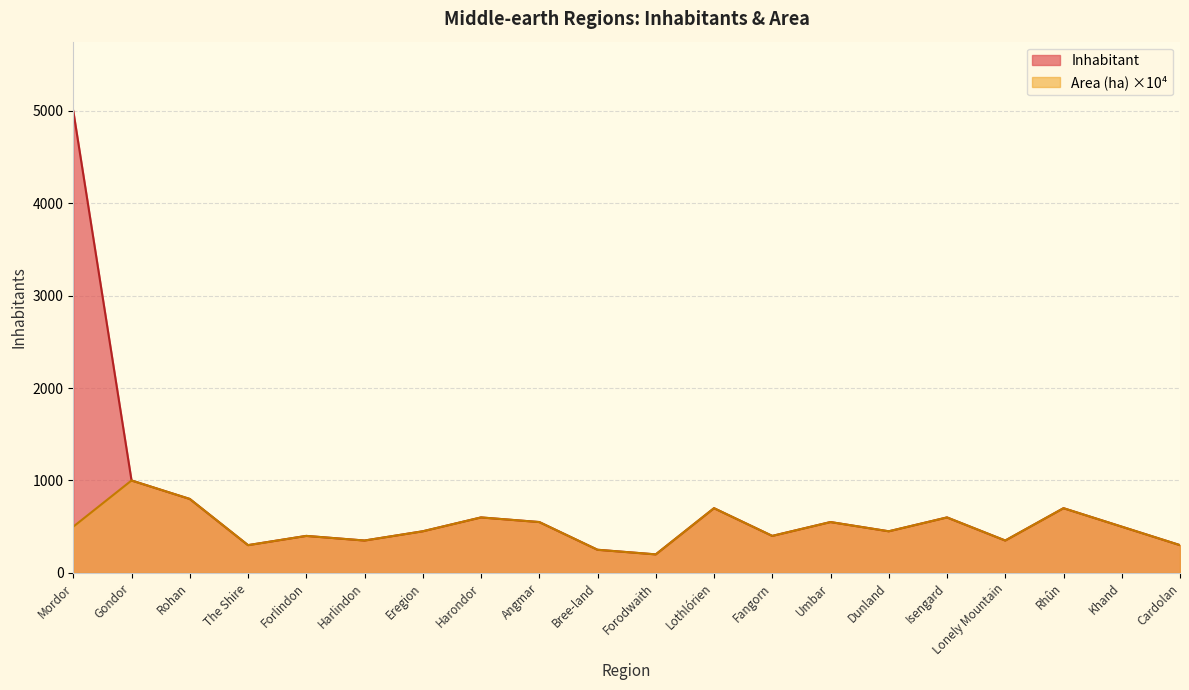

True or false: Inhabitant count has a value of 301.1 at Angmar.

False